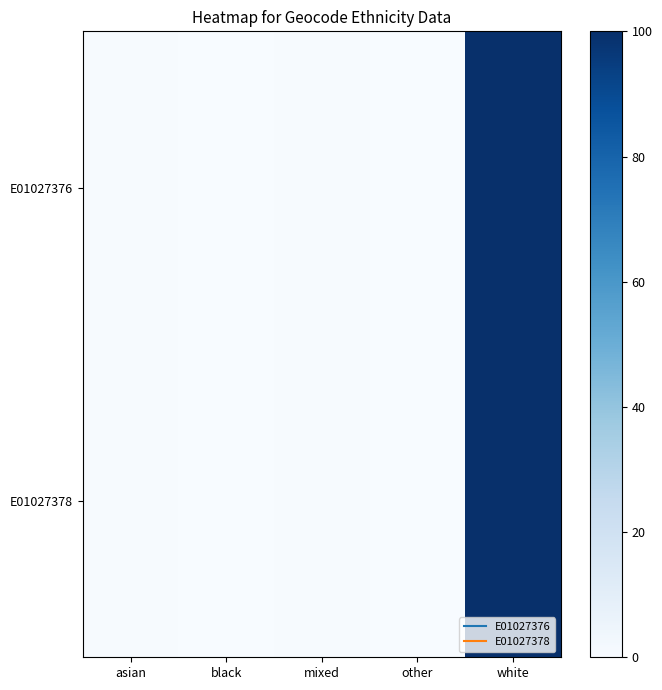

Rank the series at other from lowest to highest value.

E01027376, E01027378